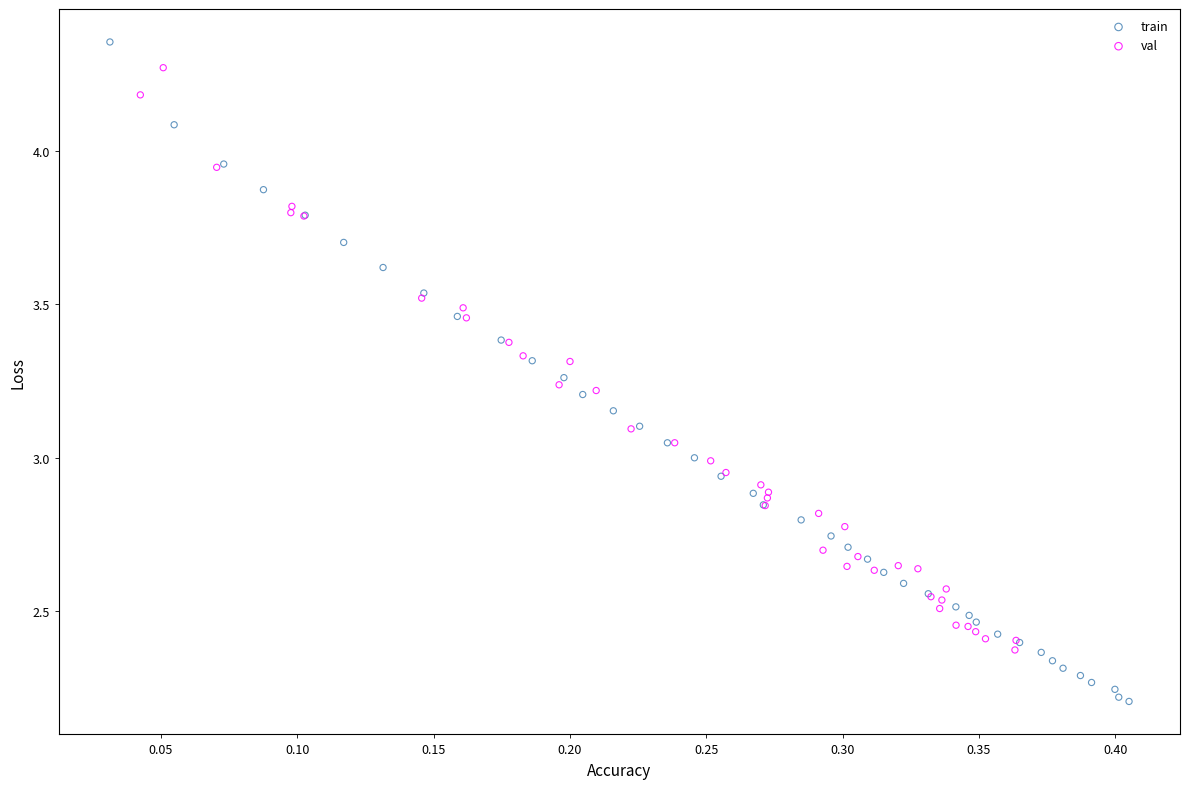

What are all the series names shown in the legend?

train, val